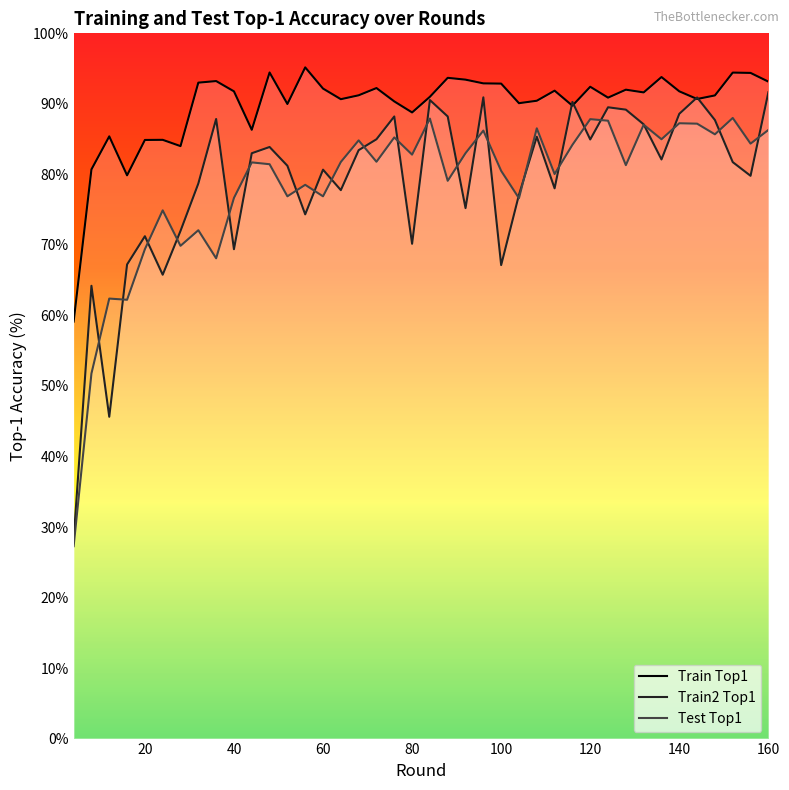

Which series has the widest spread of values?

Train2 Top1